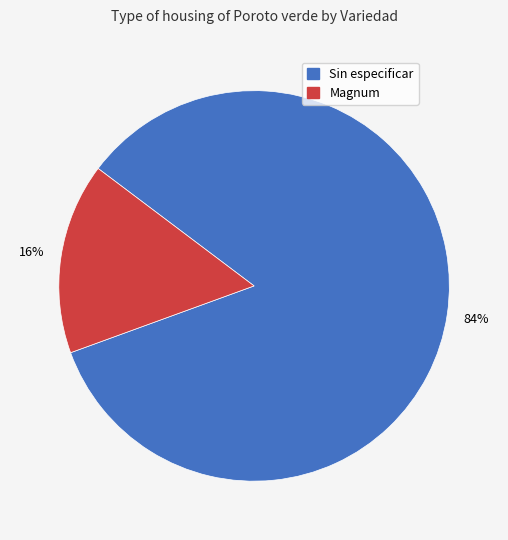

To the nearest percent, what portion does Sin especificar represent?

84%